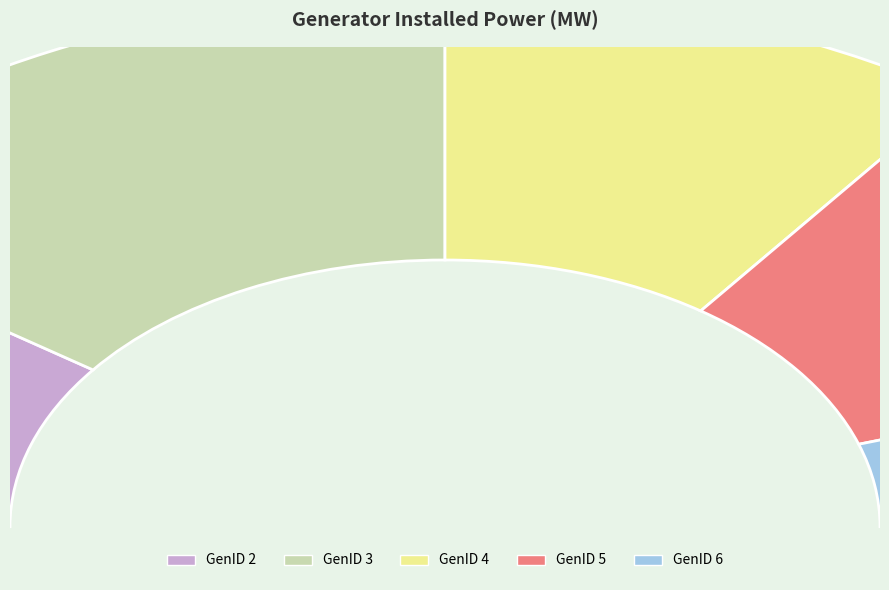

Between 6 and 3, which is larger?

3